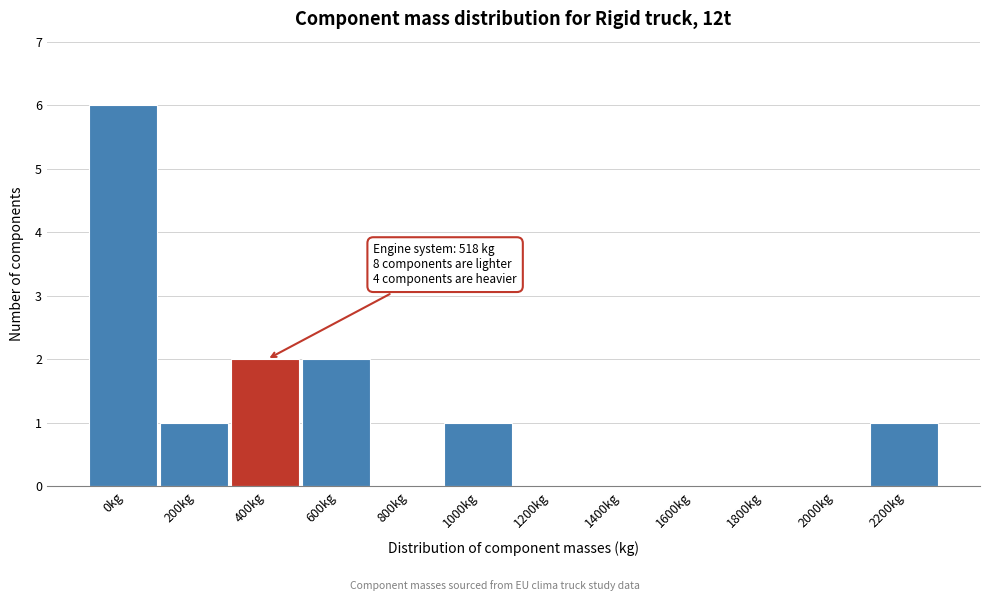

Reading left to right, transcribe all the data shown in this chart.

0kg=6	200kg=1	400kg=2	600kg=2	800kg=0	1000kg=1	1200kg=0	1400kg=0	1600kg=0	1800kg=0	2000kg=0	2200kg=1